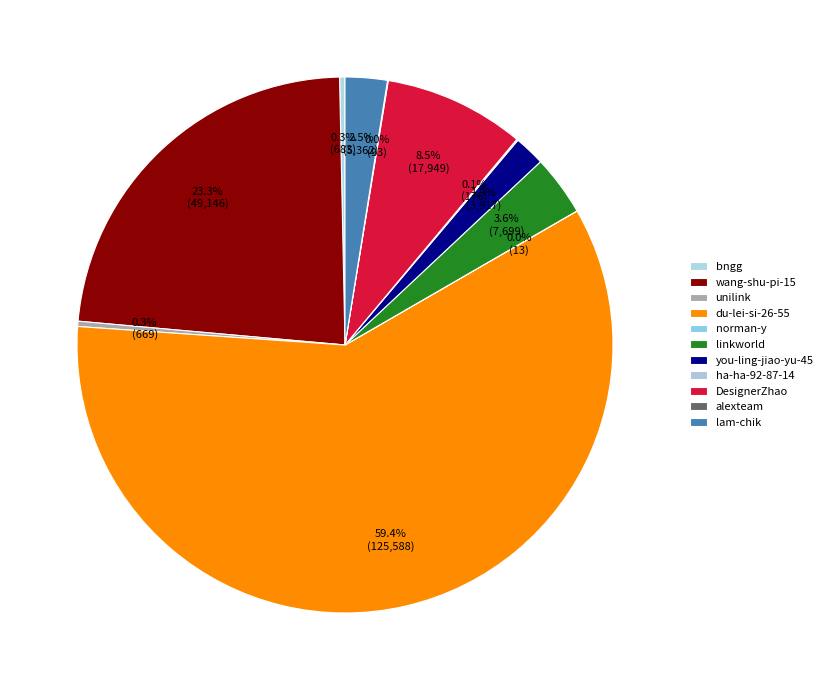

What is the ratio of the value at you-ling-jiao-yu-45 to the value at linkworld?

0.5